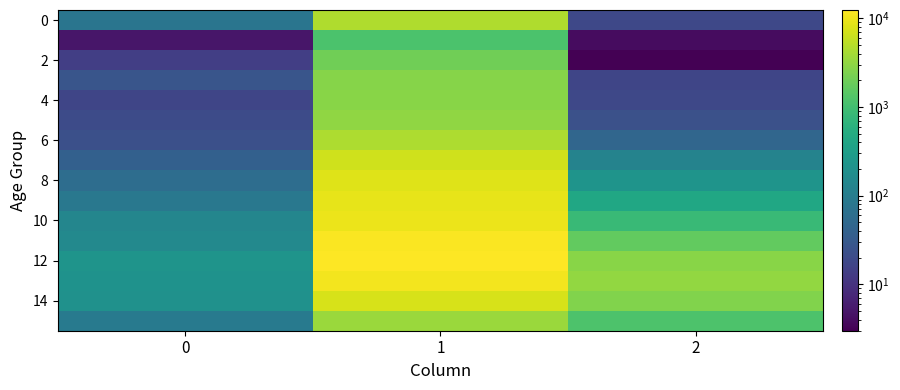

Between 0 and 1, which series saw the biggest shift?

12